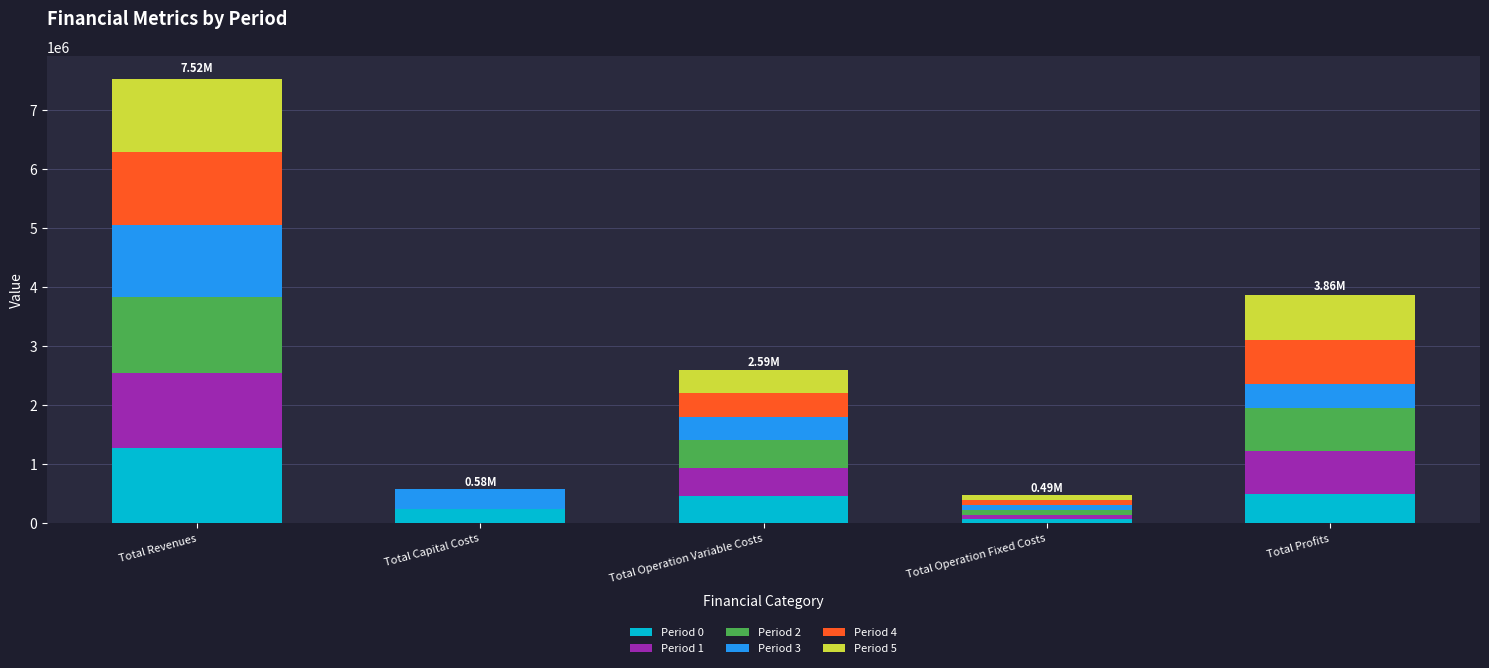

Which category has the highest value in the Period 0 series?

Total Revenues